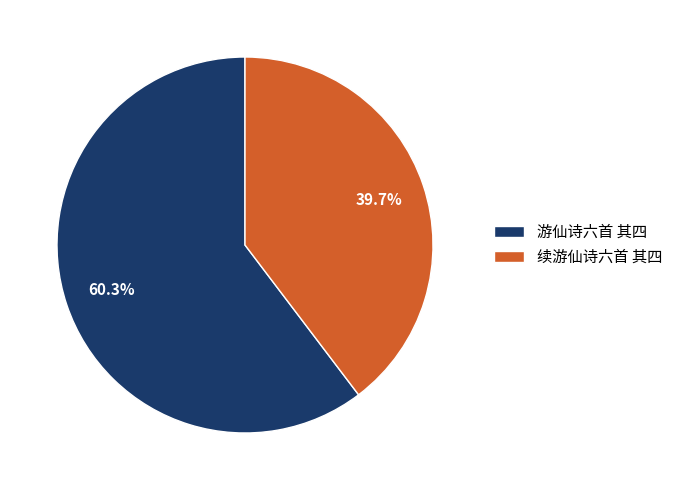

Combined, what portion of the pie is 游仙诗六首 其四 and 续游仙诗六首 其四?

100.0%